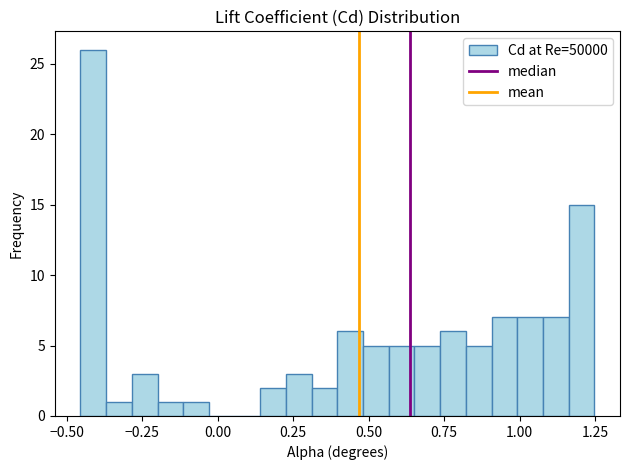

Read against the x-axis, roughly where is the centre of the tallest bar?

-0.40